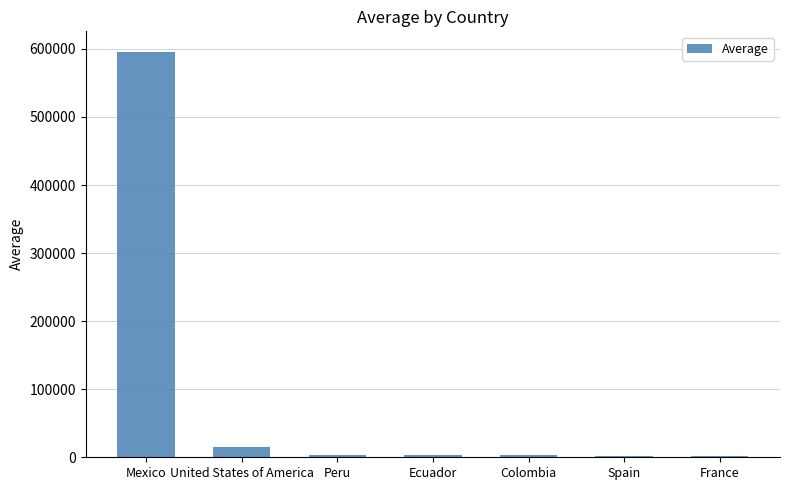

What is the change in value from Mexico to United States of America?

-580571